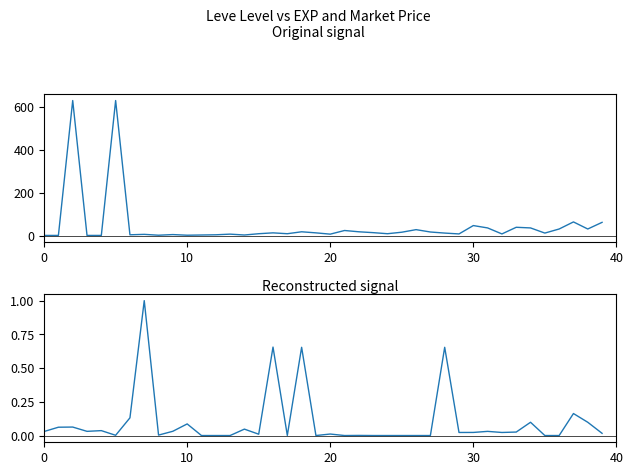

What is the label of the 10th point from the right?

30